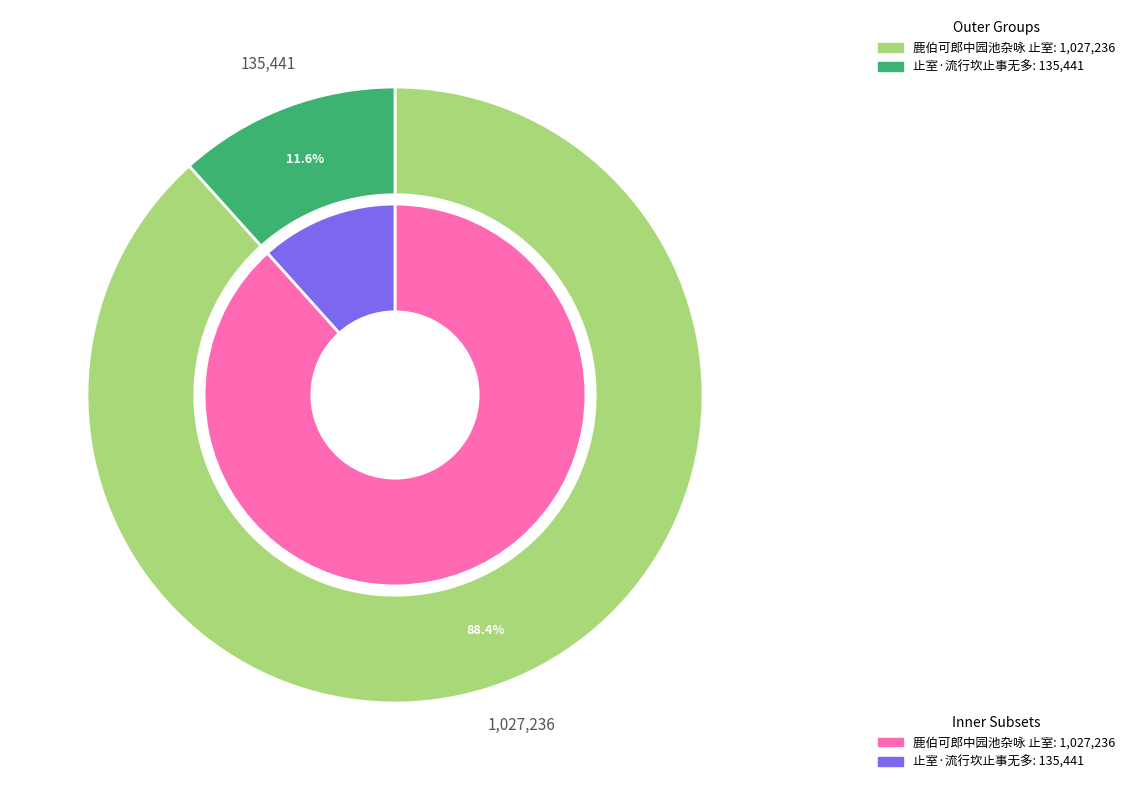

What is the total percentage of 止室·流行坎止事无多 and 鹿伯可郎中园池杂咏 止室?

100.0%